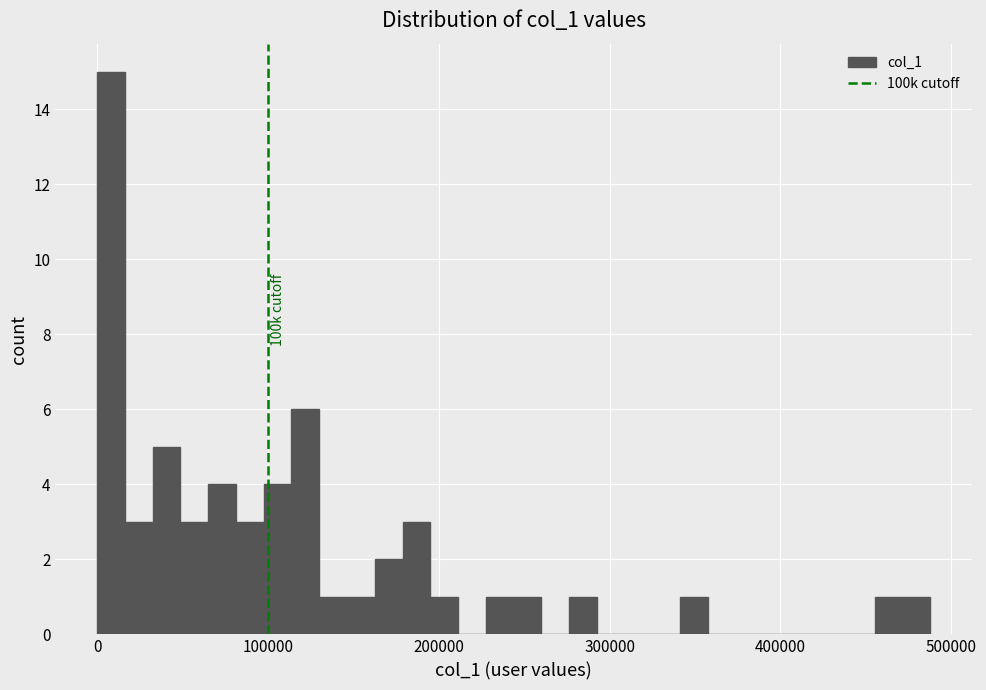

Read against the x-axis, roughly where is the centre of the tallest bar?

10000